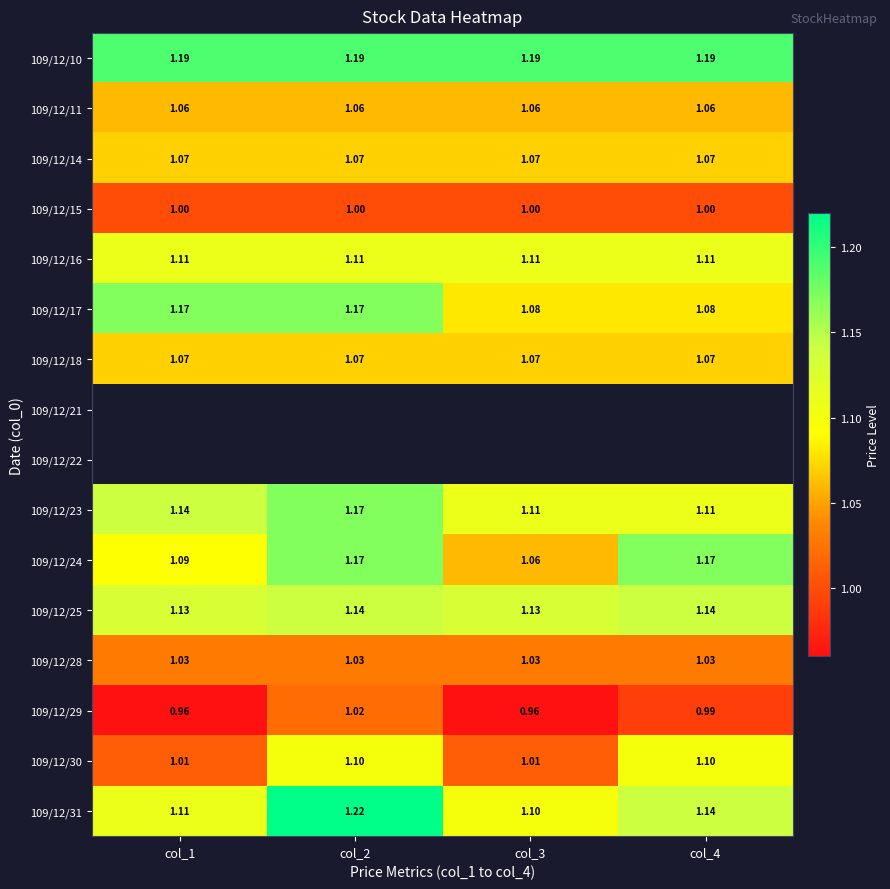

Is the value of 109/12/30 at col_1 greater than the value of 109/12/14 at col_3?

No